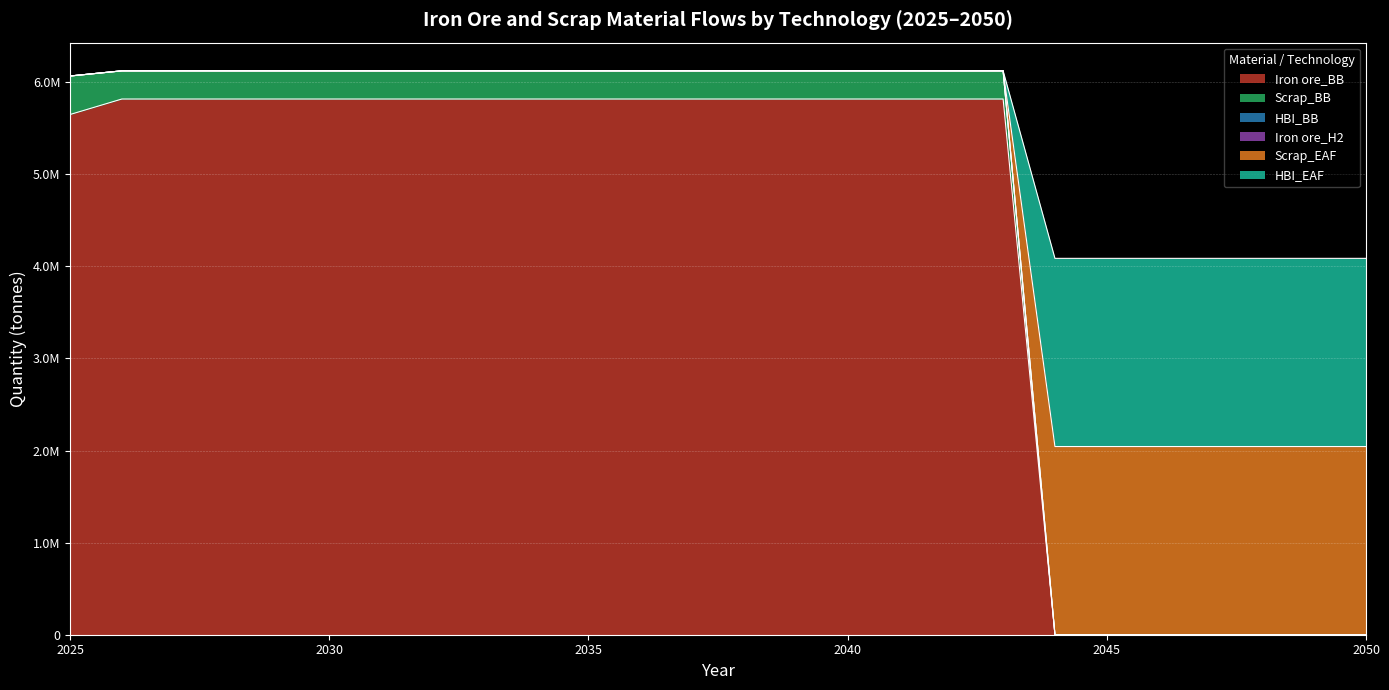

How many data points in Scrap_BB are above 6123512?

18